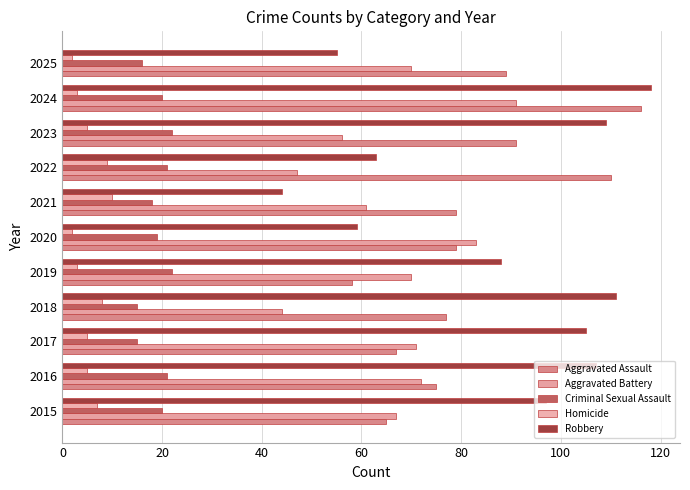

How many data points in Aggravated Assault are less than 79?

5